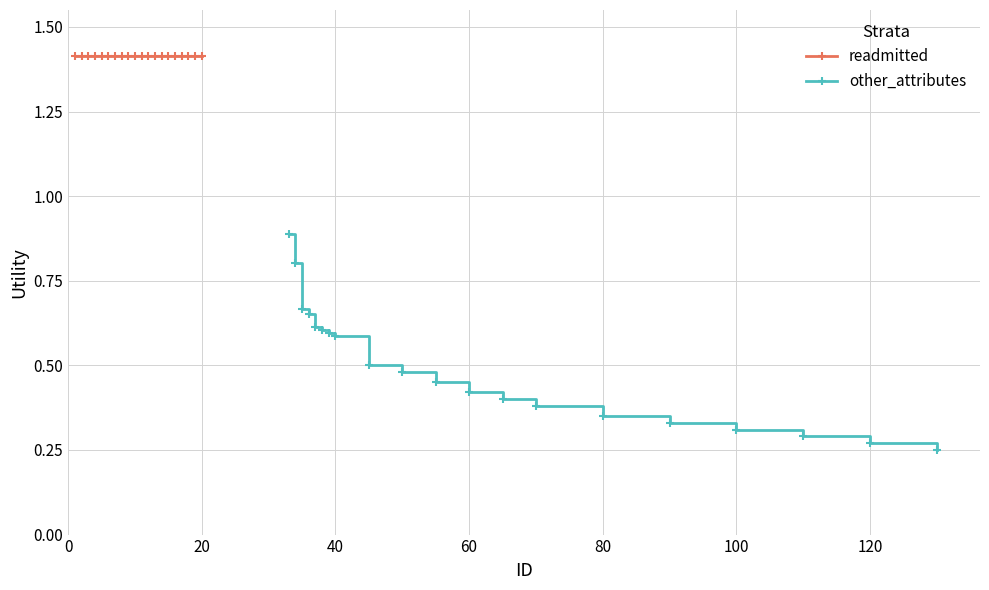

What is the average value of the other_attributes series?

0.5